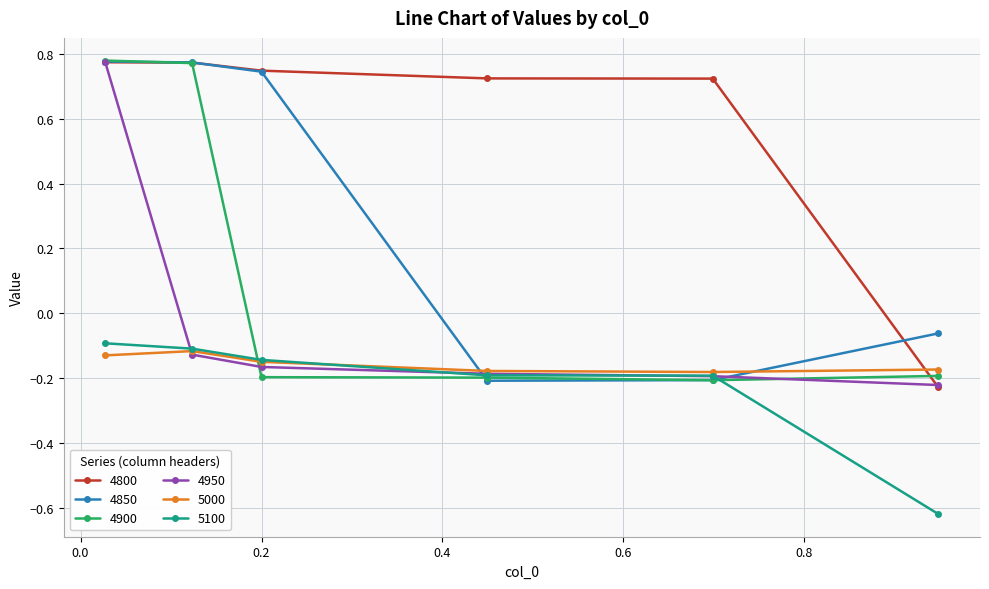

At how many categories does at least one series exceed 0?

5